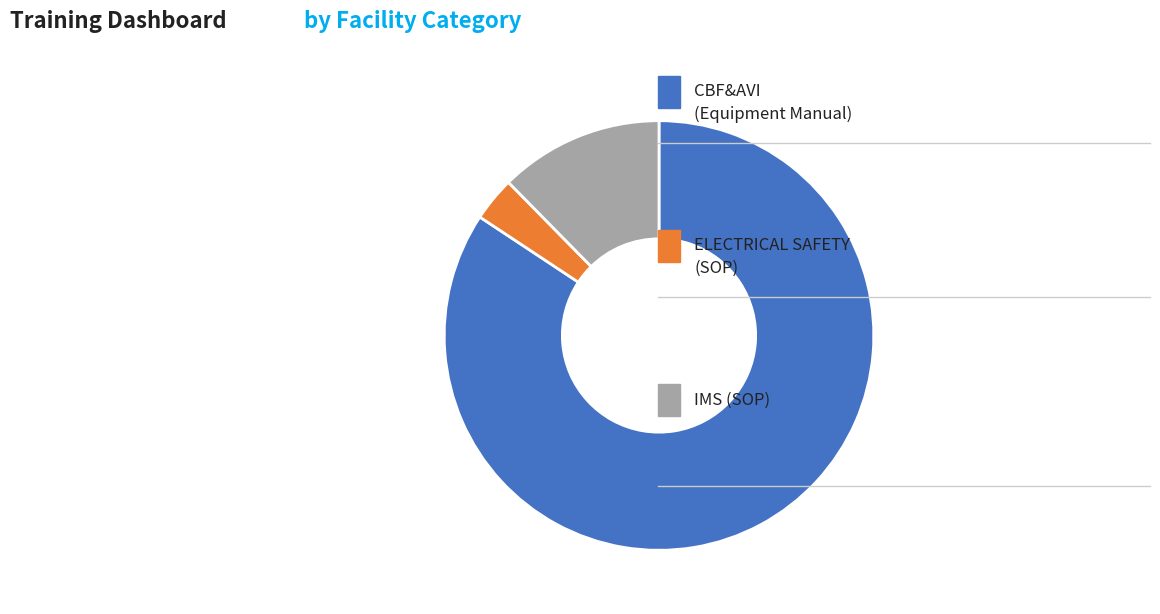

Is there any slice that represents more than half of the pie?

Yes